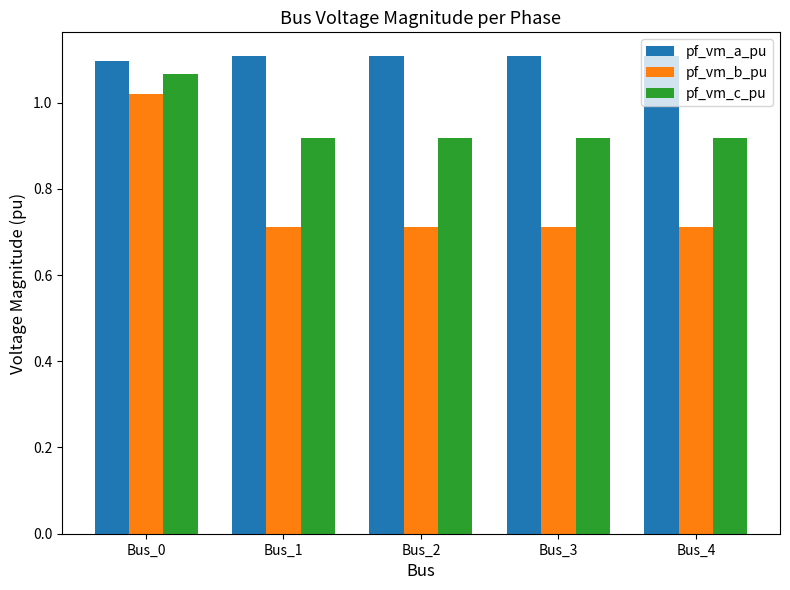

Which series has the largest range (max minus min)?

pf_vm_b_pu